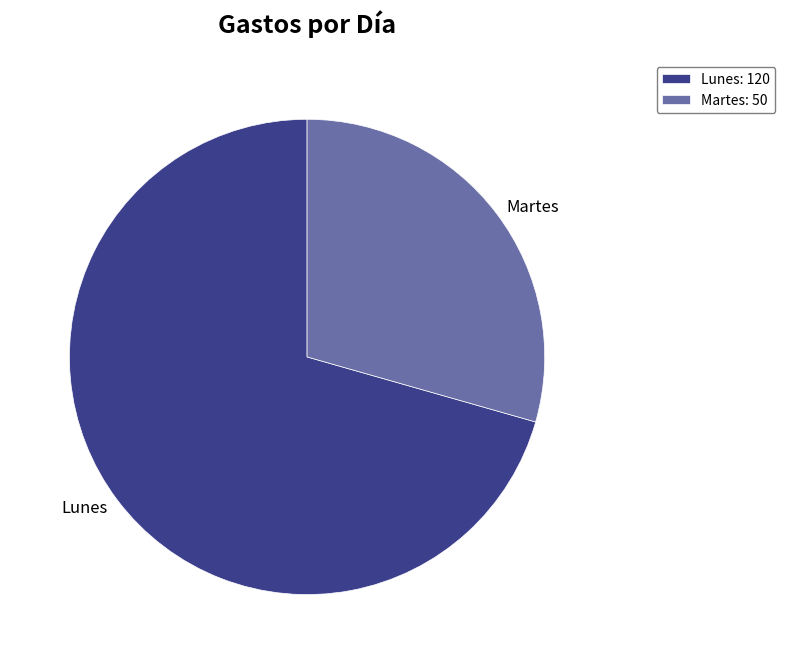

True or false: Lunes accounts for 71% of the total.

True